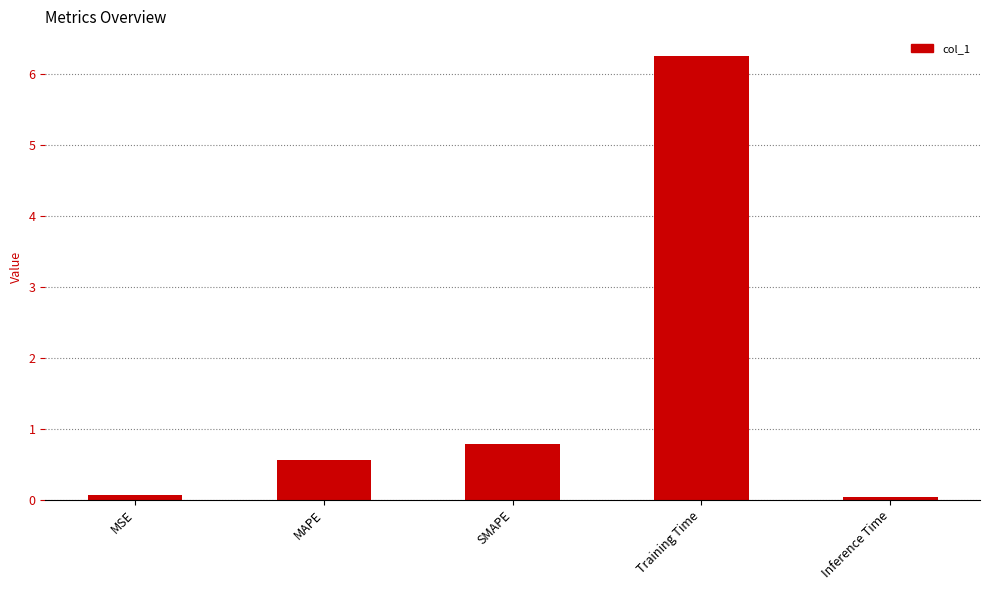

What is the maximum value shown in the chart?

6.2